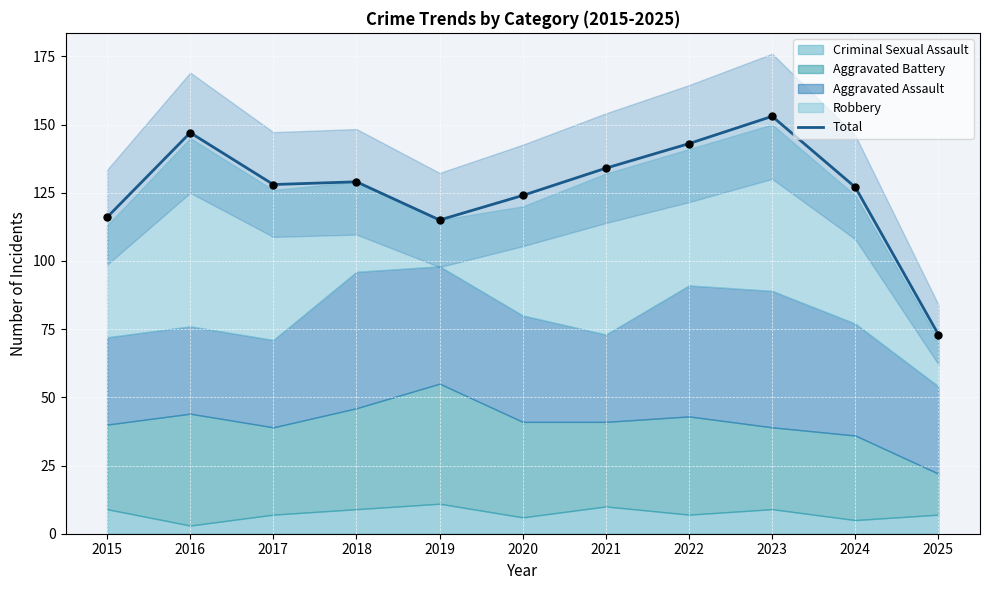

Approximately how many times larger is the value at 2020 compared to 2022?

0.9